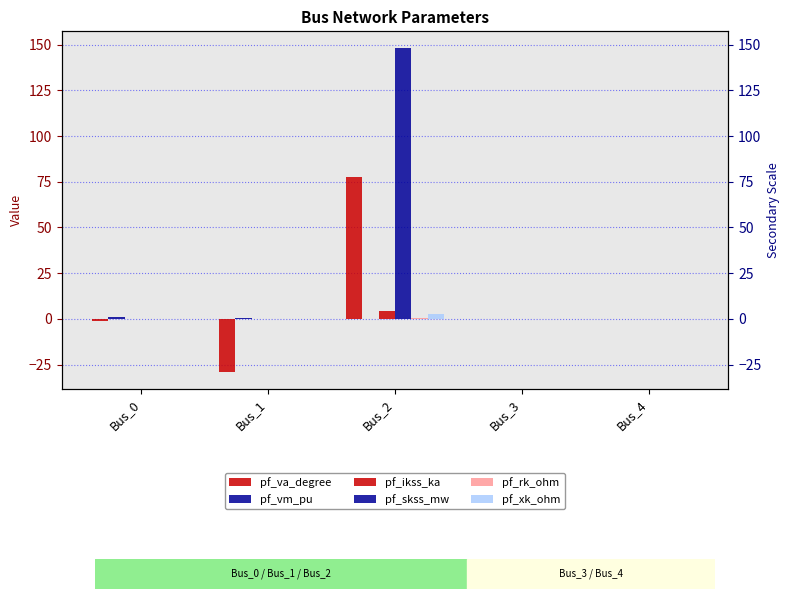

What is the highest value of the pf_rk_ohm series?

0.6